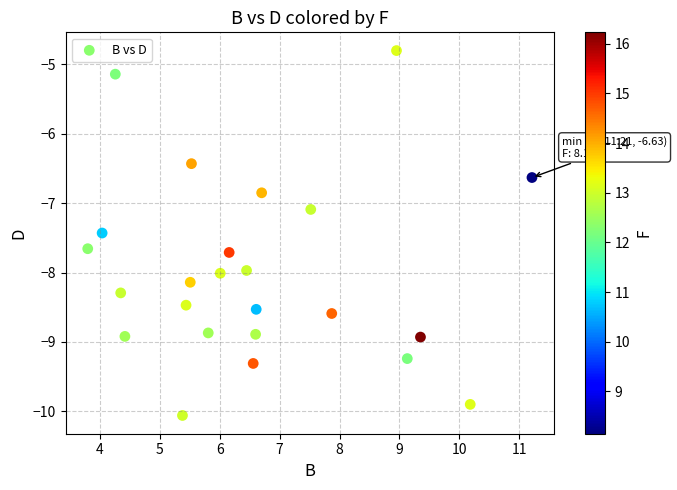

What Y value in the scatter plot is closest to -7?

-7.1